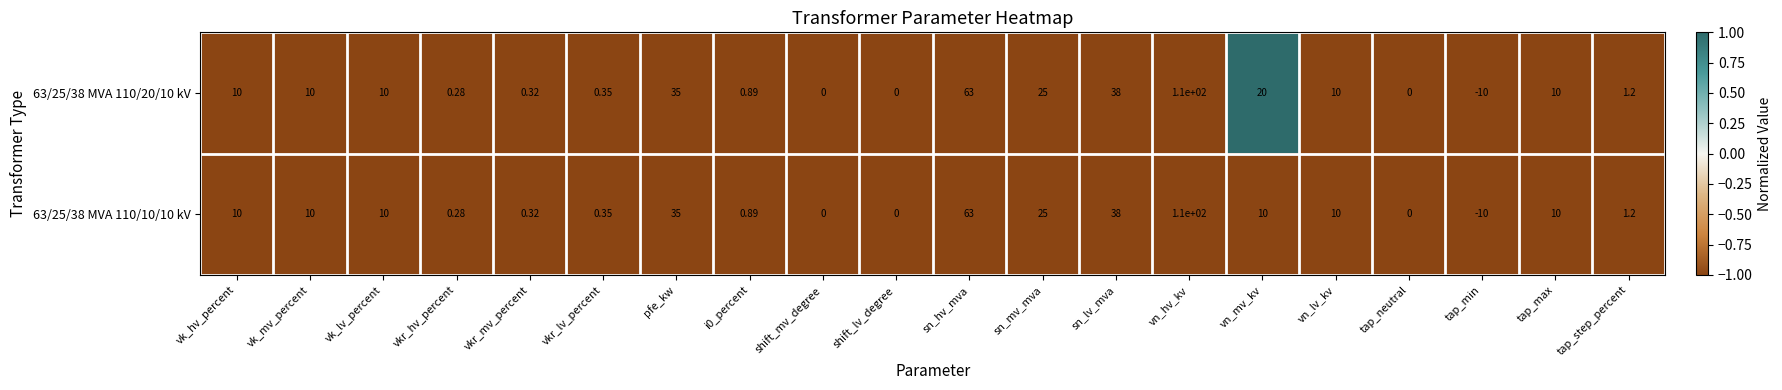

Which category has the highest value across all series?

vn_hv_kv